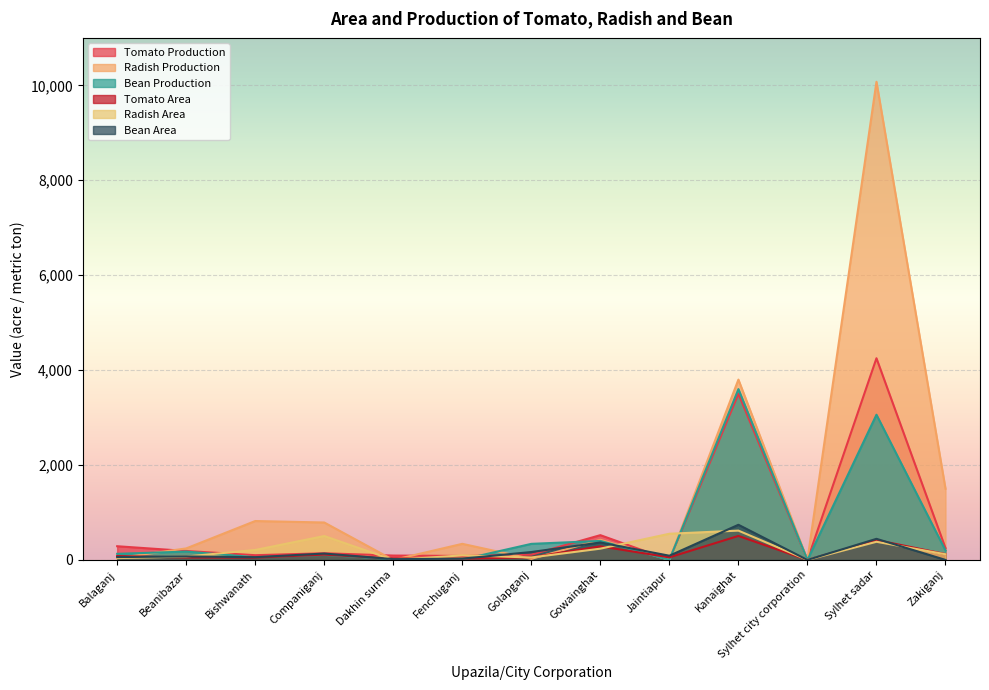

How many positive values does the Bean Area series have?

12